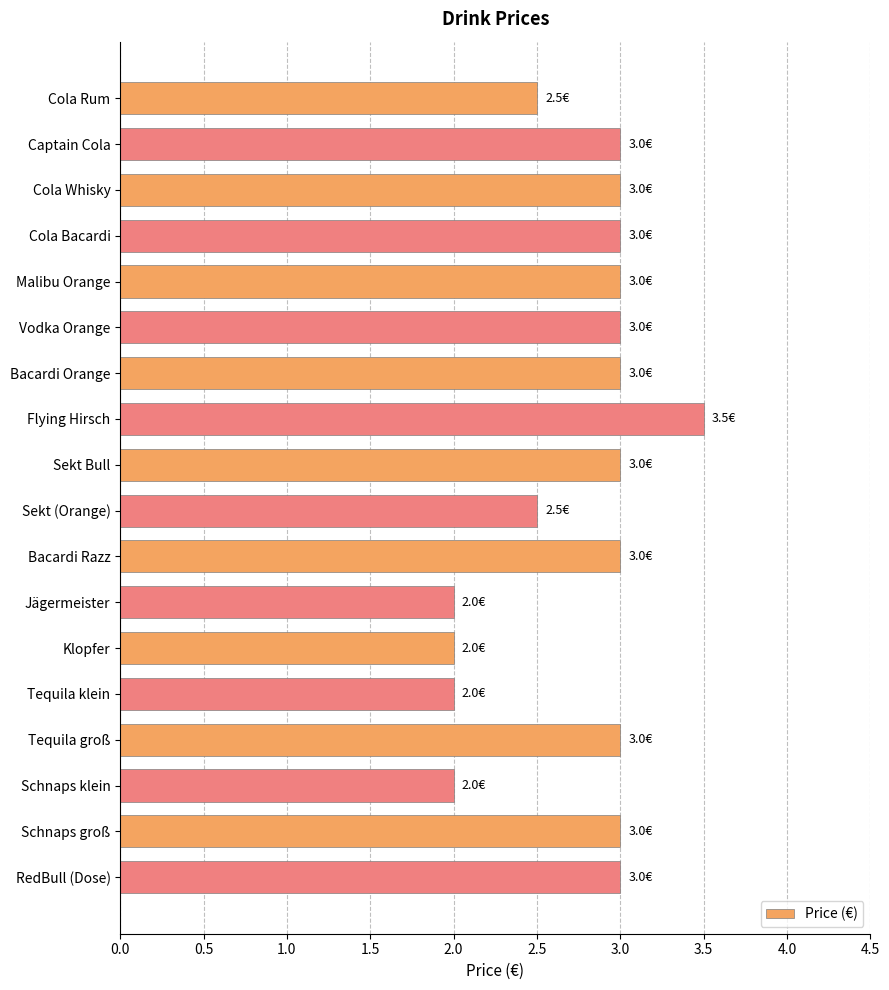

What is the average value?

2.8